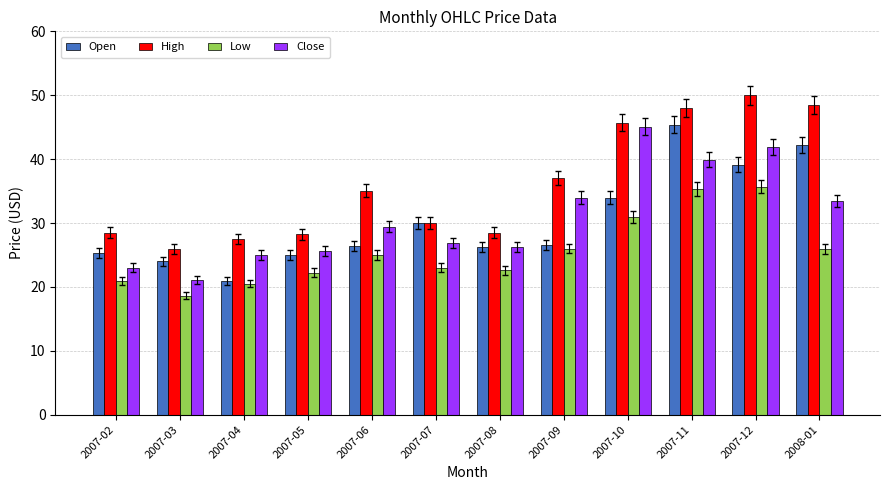

The value of Low at 2007-08 is 22.6. True or false?

True